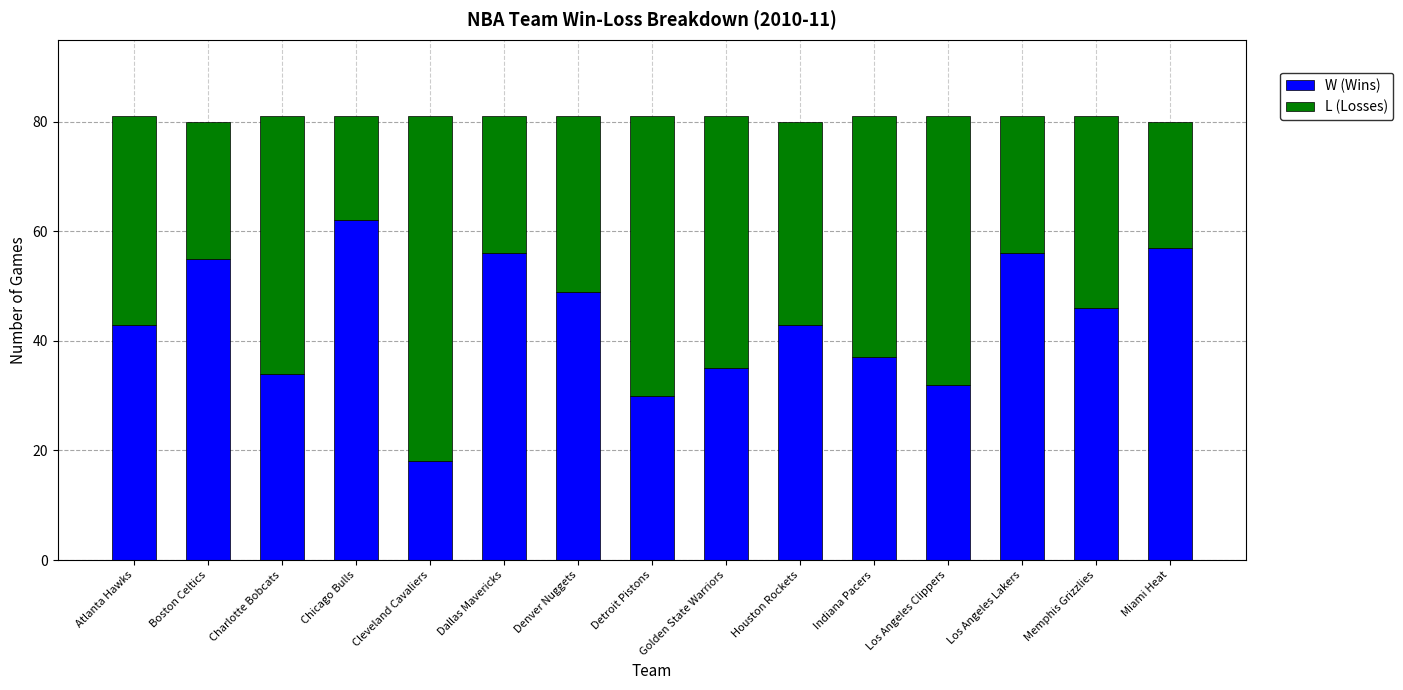

What is the lowest value of the W (Wins) series?

18